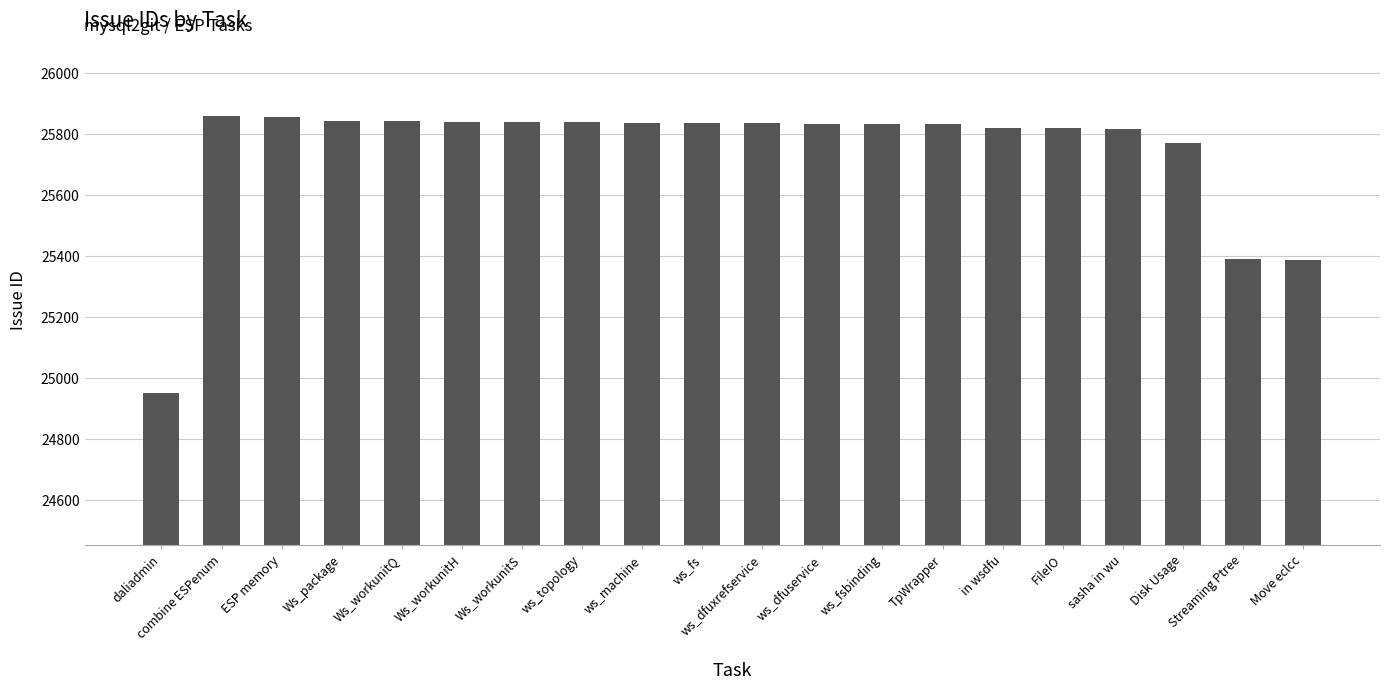

What is the change in value from ESP memory to Ws_package?

-12